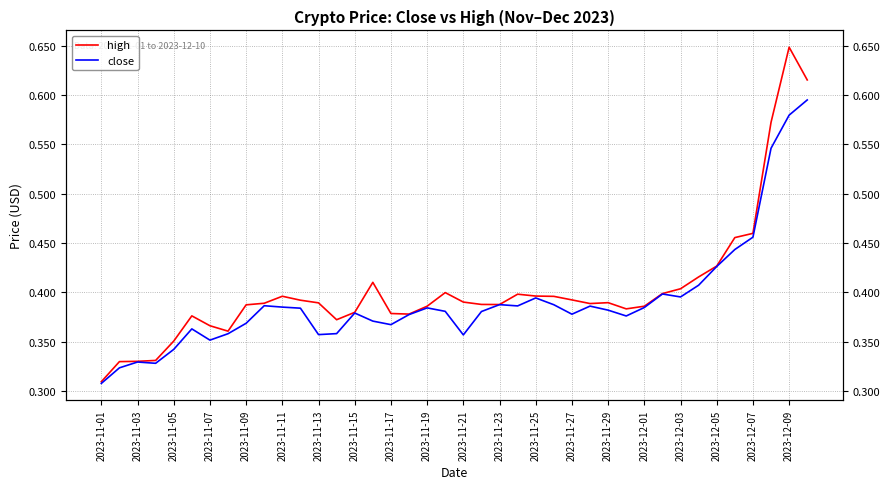

What is the difference between the maximum and minimum values in the close series?

0.3